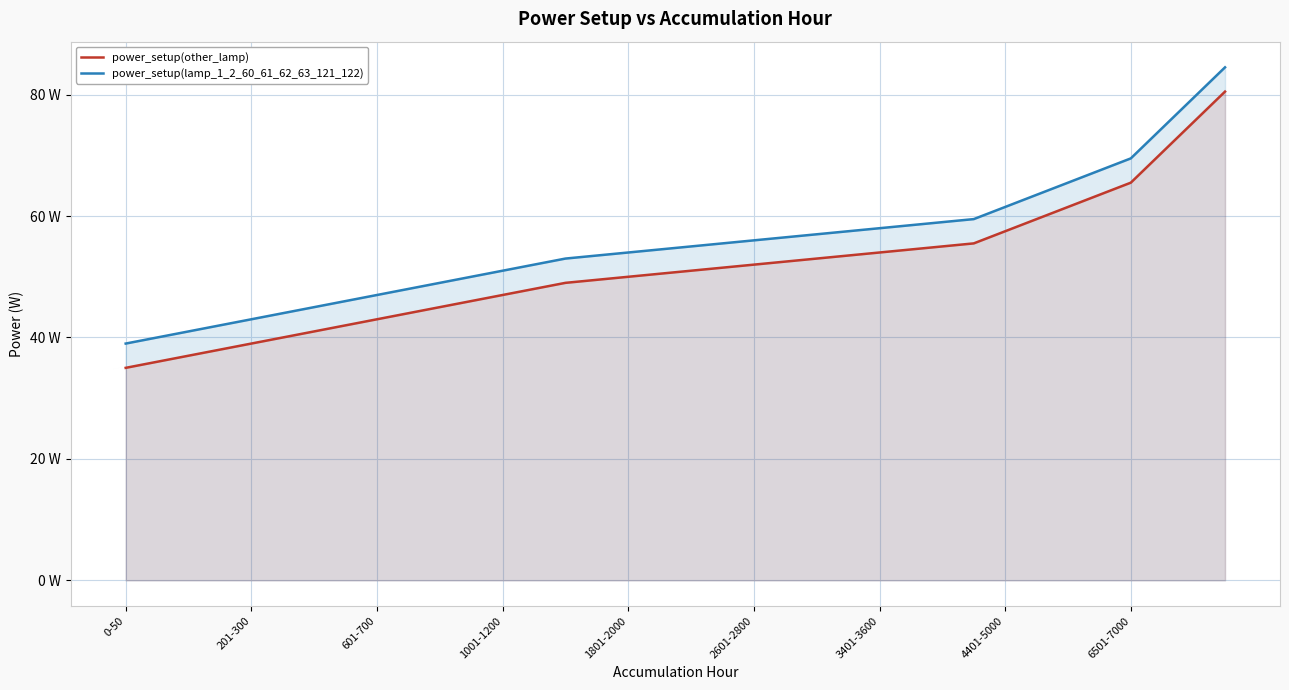

What are all the series names shown in the legend?

power_setup(other_lamp), power_setup(lamp_1_2_60_61_62_63_121_122)